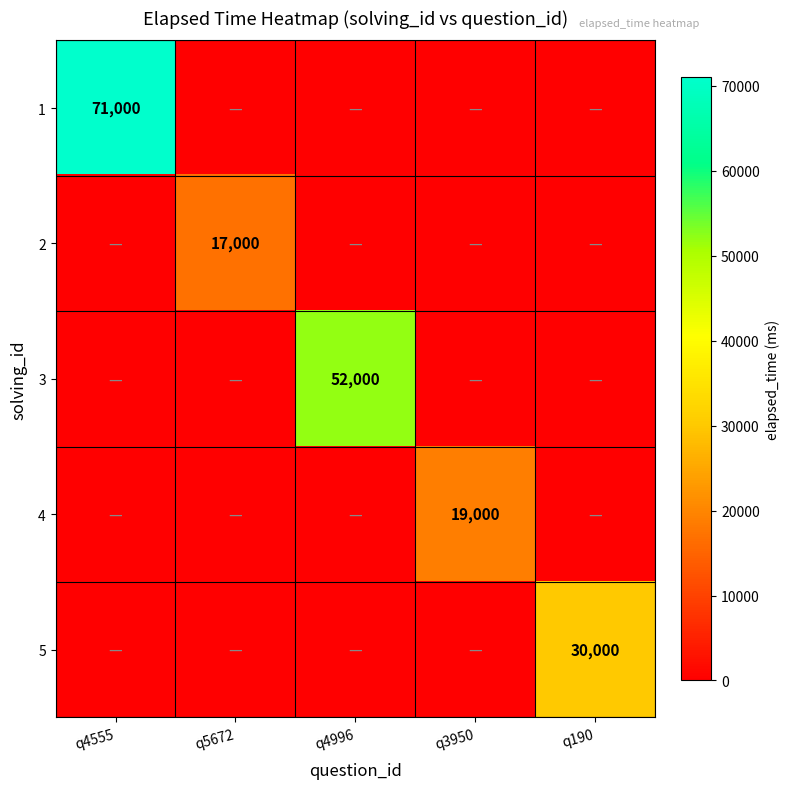

True or false: 2 has a value of 7537 at q5672.

False